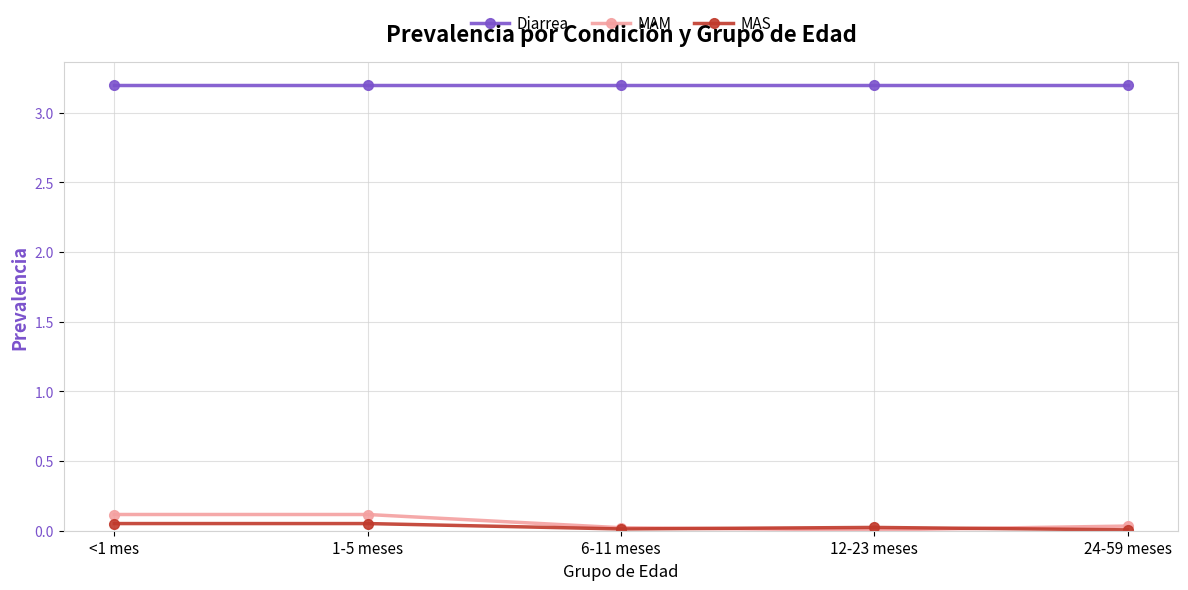

What is the label of the 1st point from the left?

<1 mes